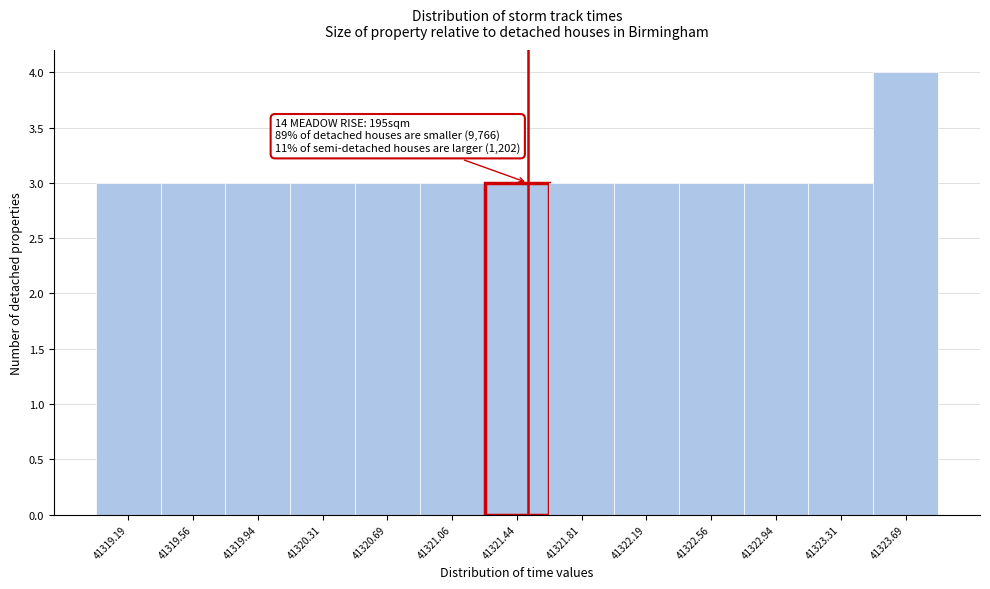

Over which range of the x-axis is the bar tallest?

41323.500 to 41323.875